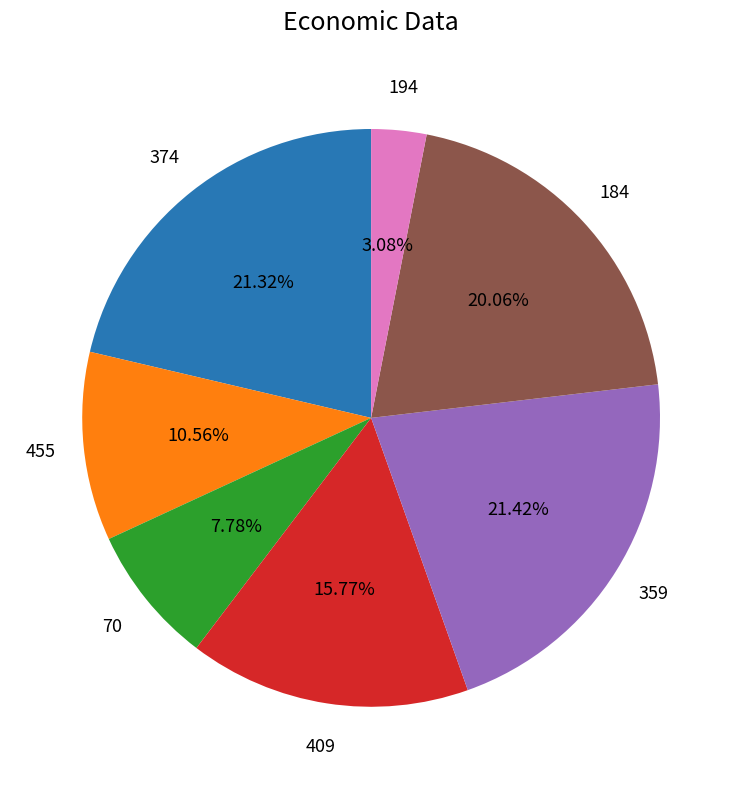

Is there any slice that represents more than half of the pie?

No